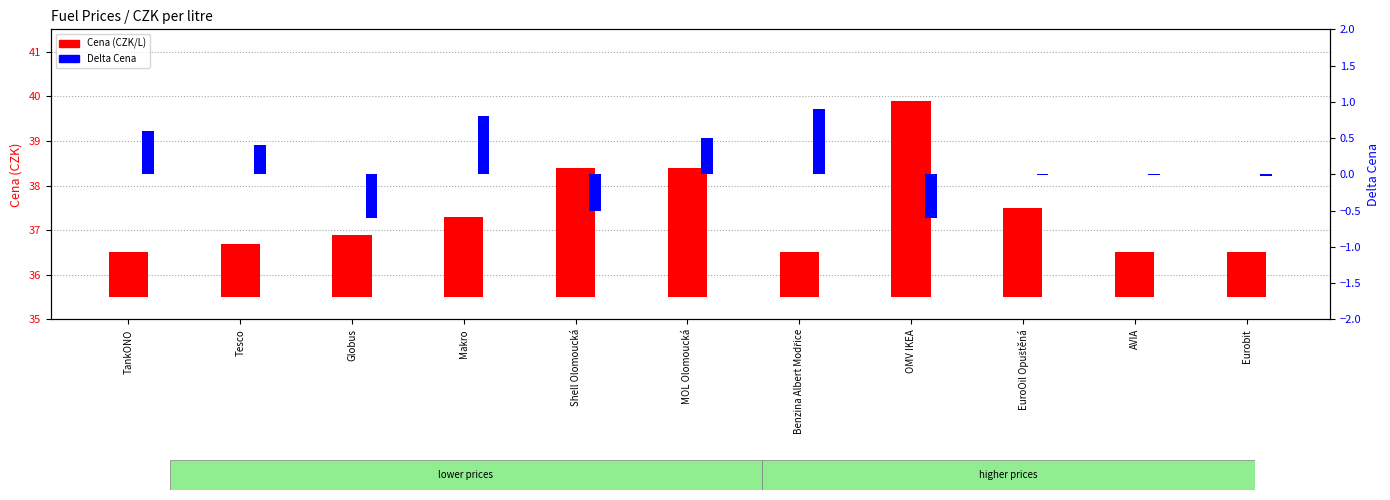

Reading left to right, what are all the values shown in this chart?

Cena: TankONO=1.0	Tesco=1.2	Globus=1.4	Makro=1.8	Shell Olomoucká=2.9	MOL Olomoucká=2.9	Benzina Albert Modřice=1.0	OMV IKEA=4.4	EuroOil Opuštěná=2.0	AVIA=1.0	Eurobit=1.0
Delta Cena: TankONO=0.6	Tesco=0.4	Globus=-0.6	Makro=0.8	Shell Olomoucká=-0.5	MOL Olomoucká=0.5	Benzina Albert Modřice=0.9	OMV IKEA=-0.6	EuroOil Opuštěná=-0.0	AVIA=-0.0	Eurobit=-0.0